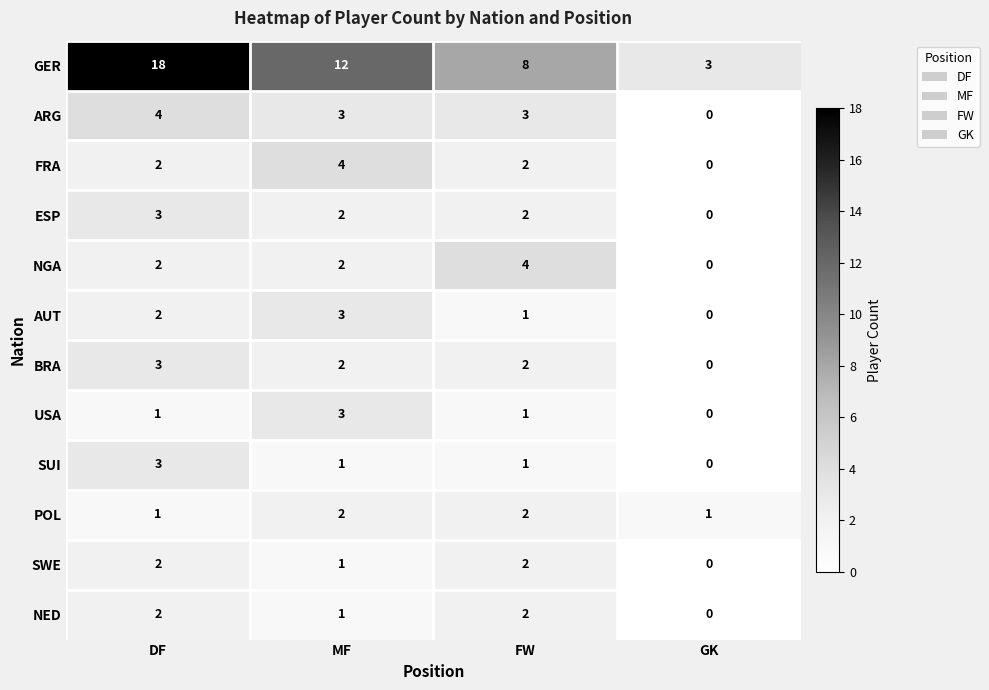

The value of POL at MF is 3. True or false?

False